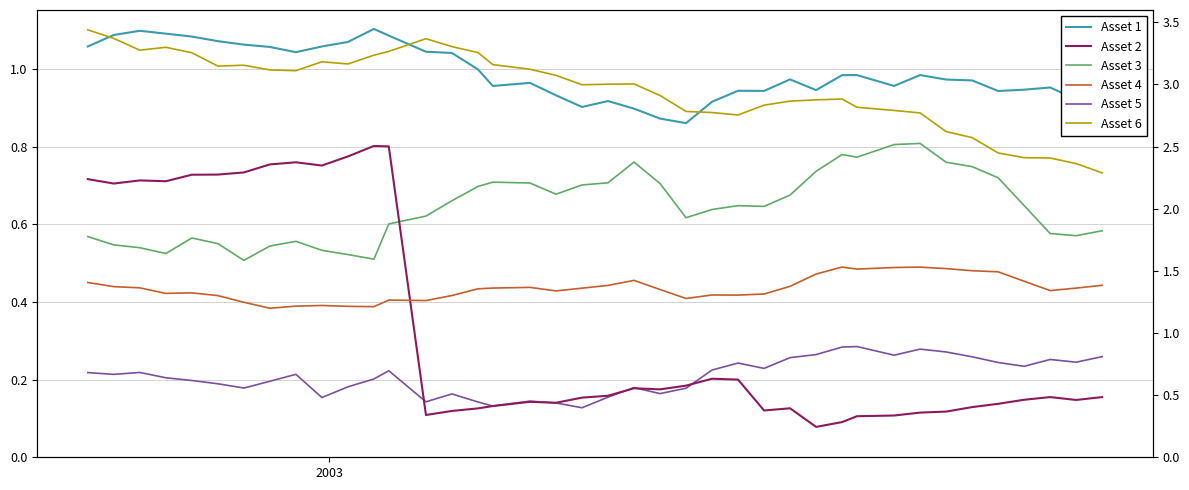

Is the value of Asset 5 at 3 greater than the value of Asset 6 at 39?

No